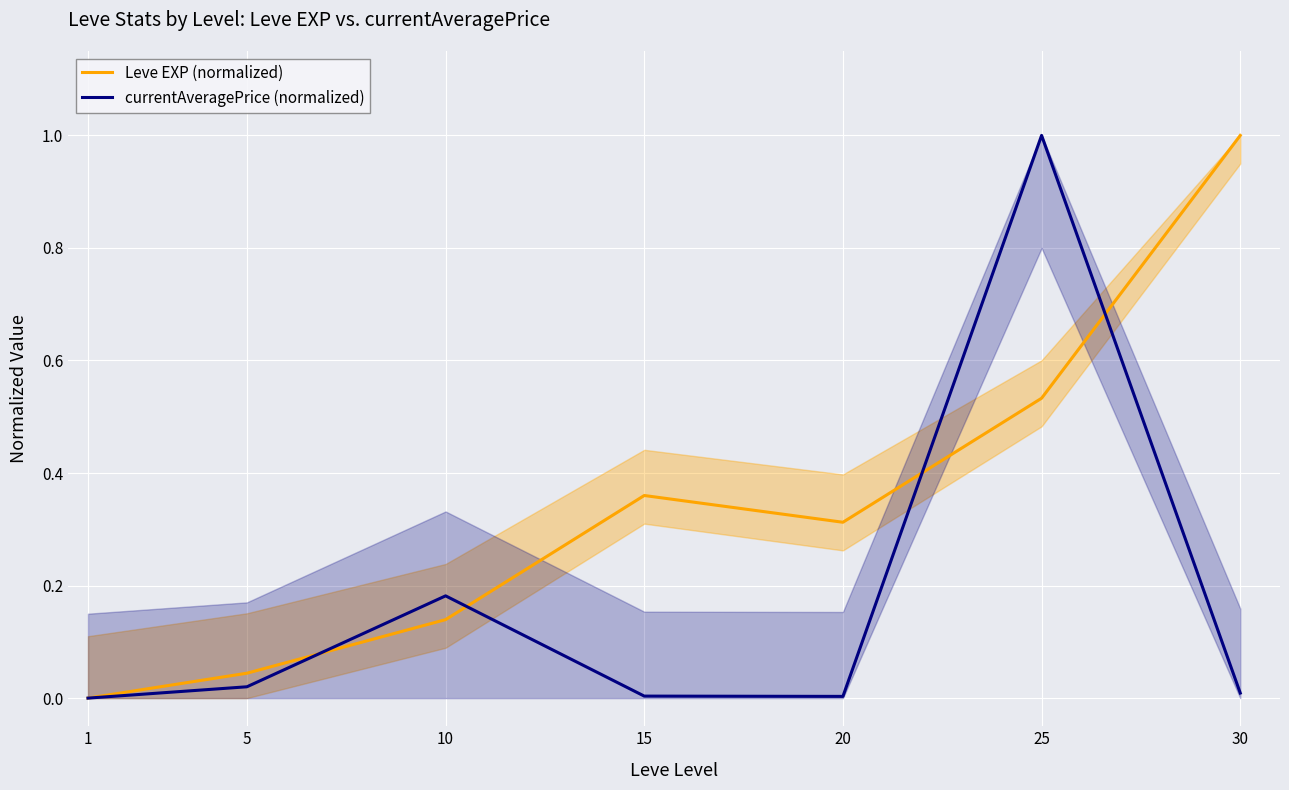

What is the sum of the Leve EXP (normalized) values at 1 and 25?

0.5